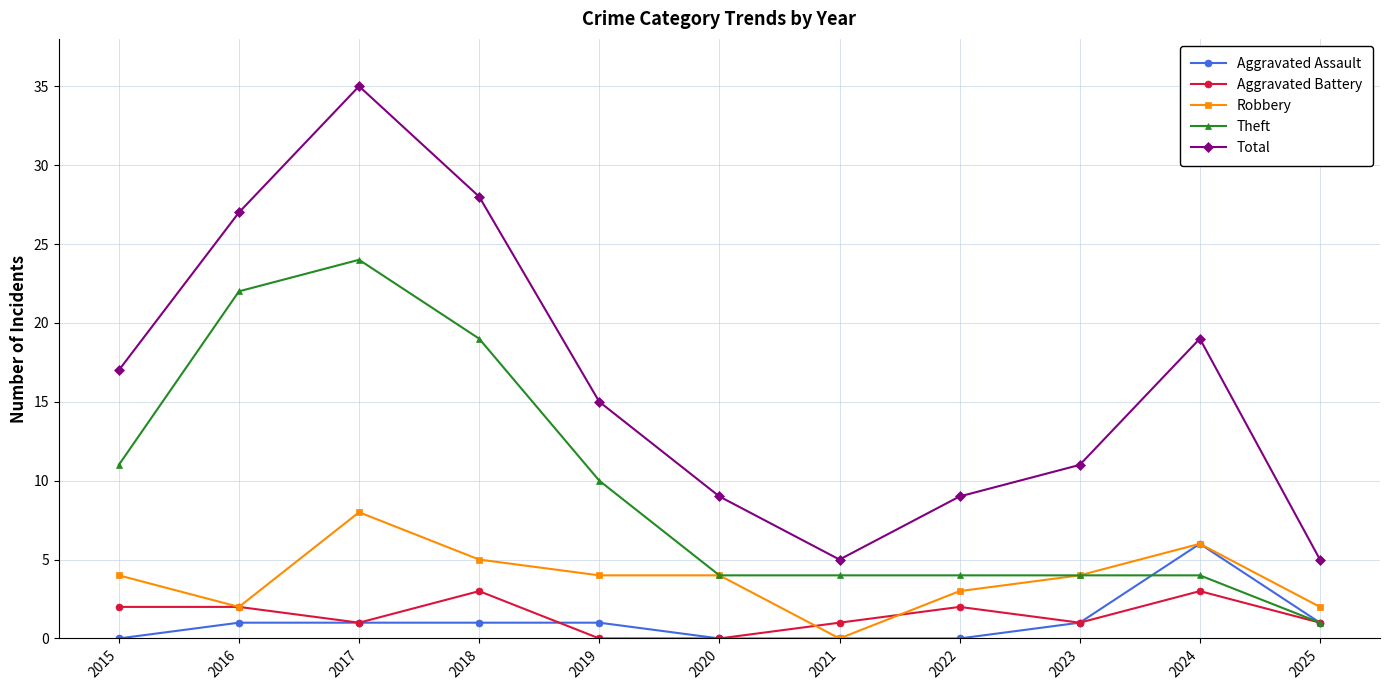

The value of Aggravated Assault at 2022 is 3. True or false?

False